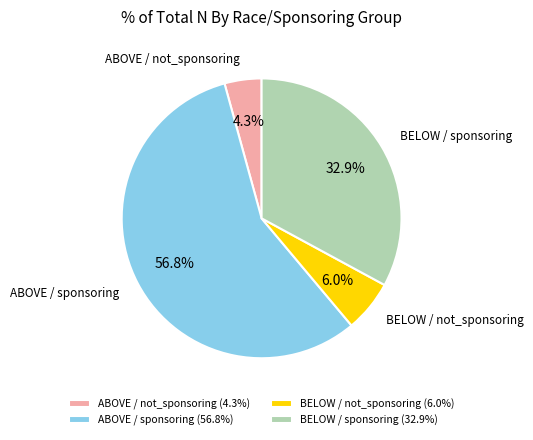

Between ABOVE / sponsoring and BELOW / not_sponsoring, which is larger?

ABOVE / sponsoring